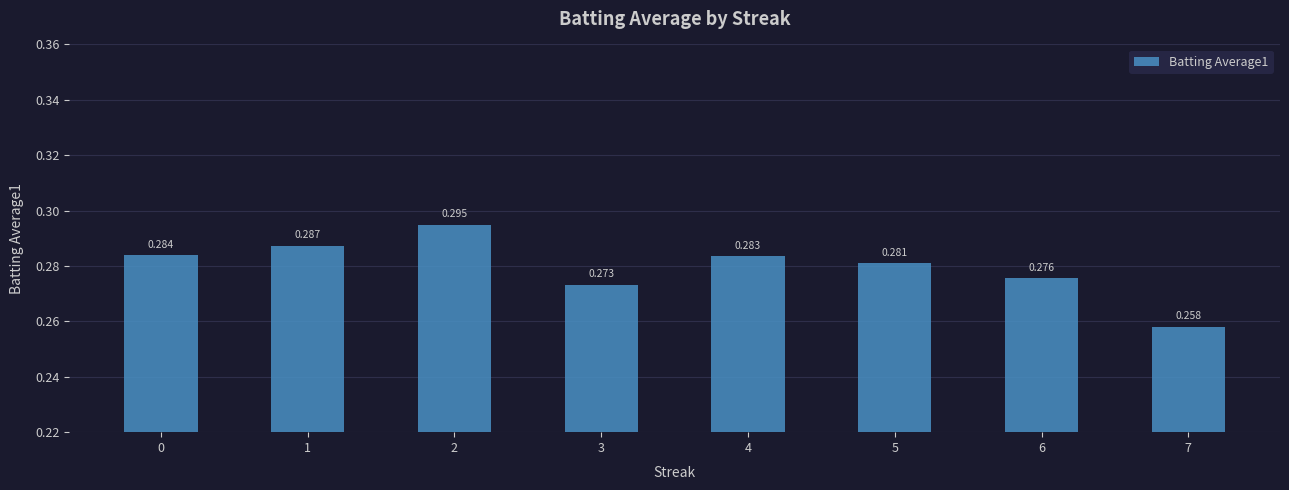

How many values are between 0 and 1?

8